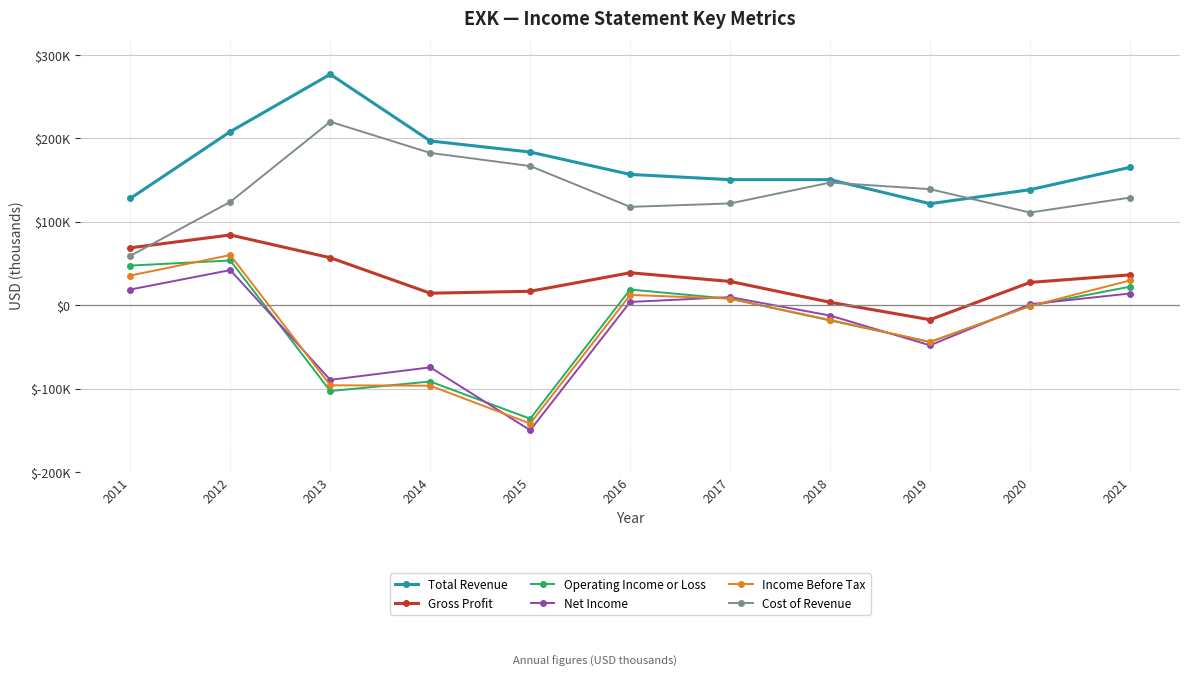

True or false: Cost of Revenue and Operating Income or Loss intersect in this chart.

False